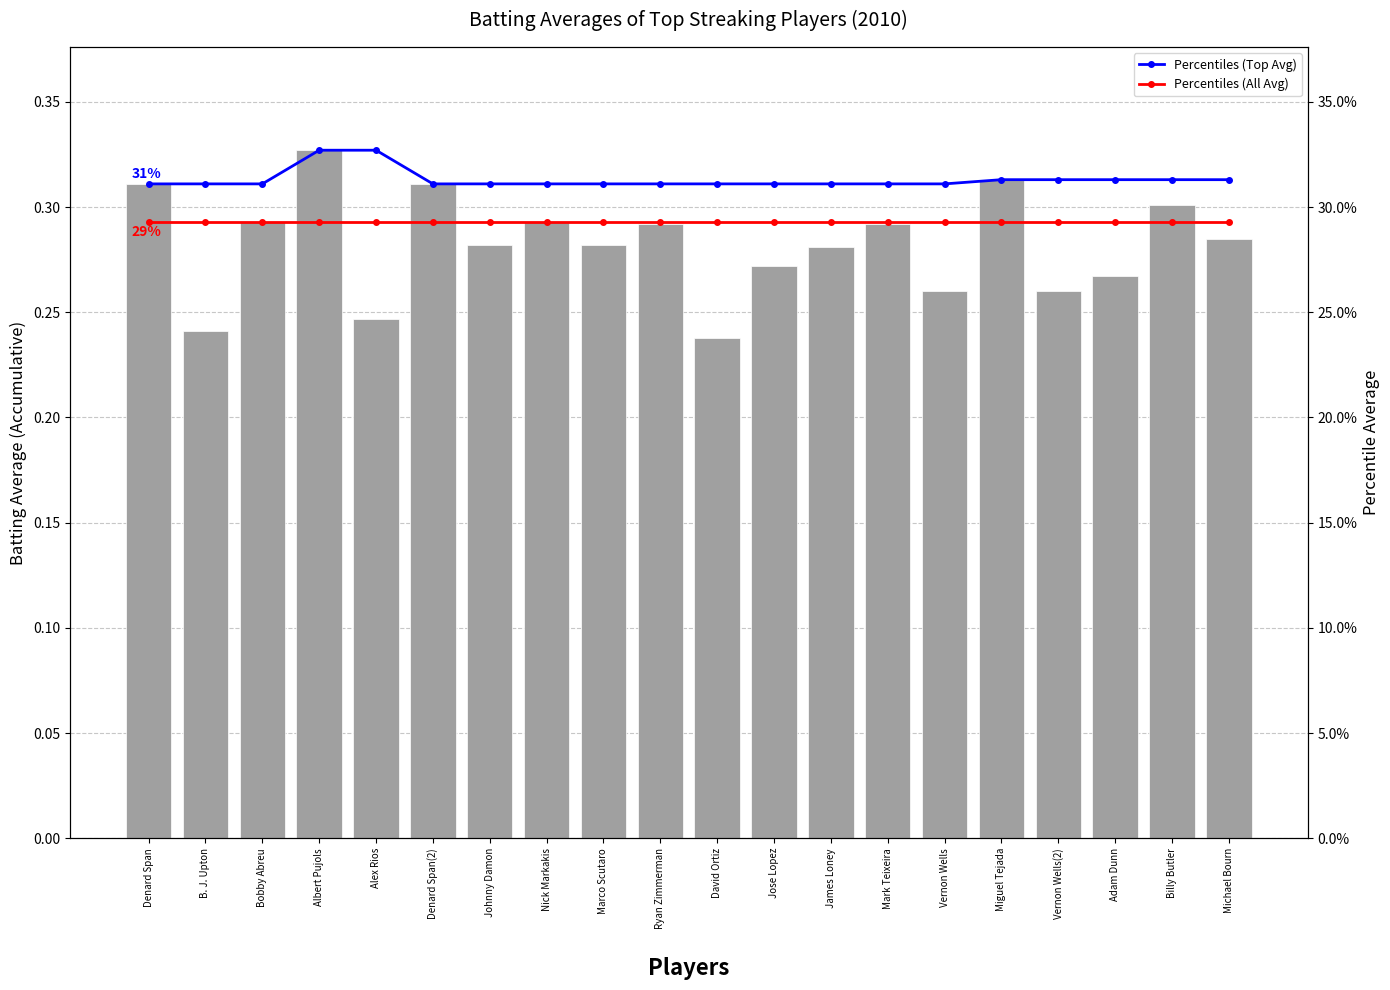

What is the minimum value for Percentiles (All Avg)?

29.3